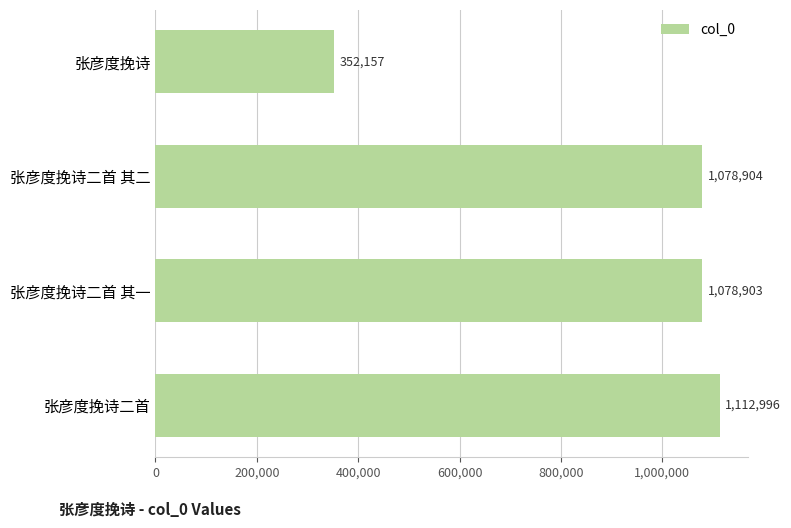

What is the change in value from 张彦度挽诗 to 张彦度挽诗二首?

+760839